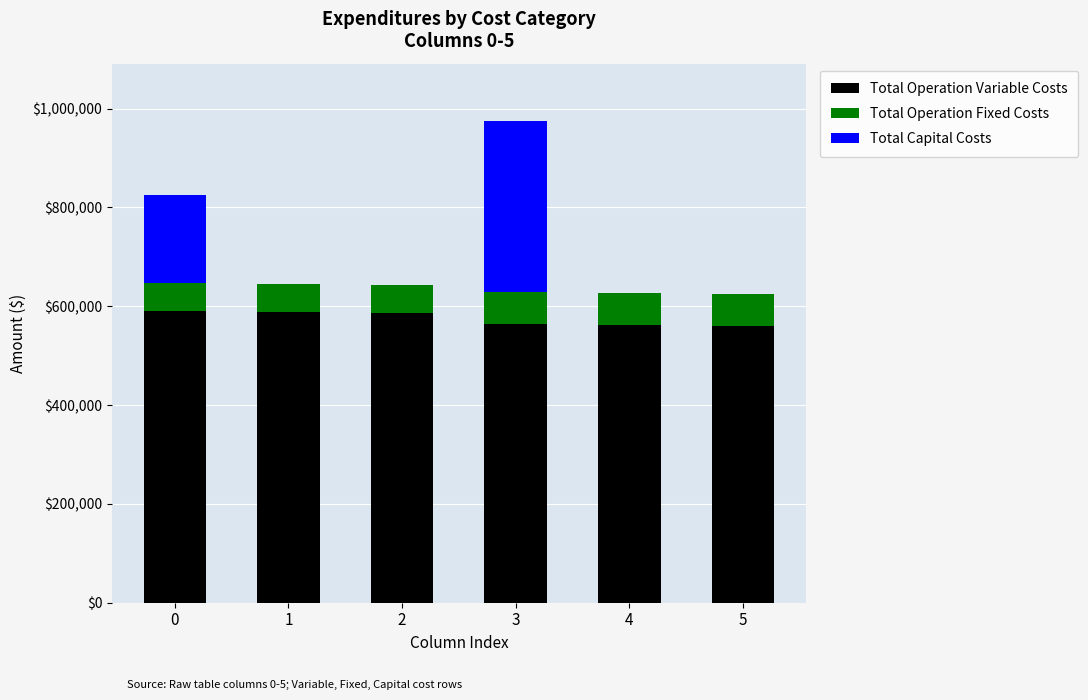

At which category is the sum across all series the highest?

3